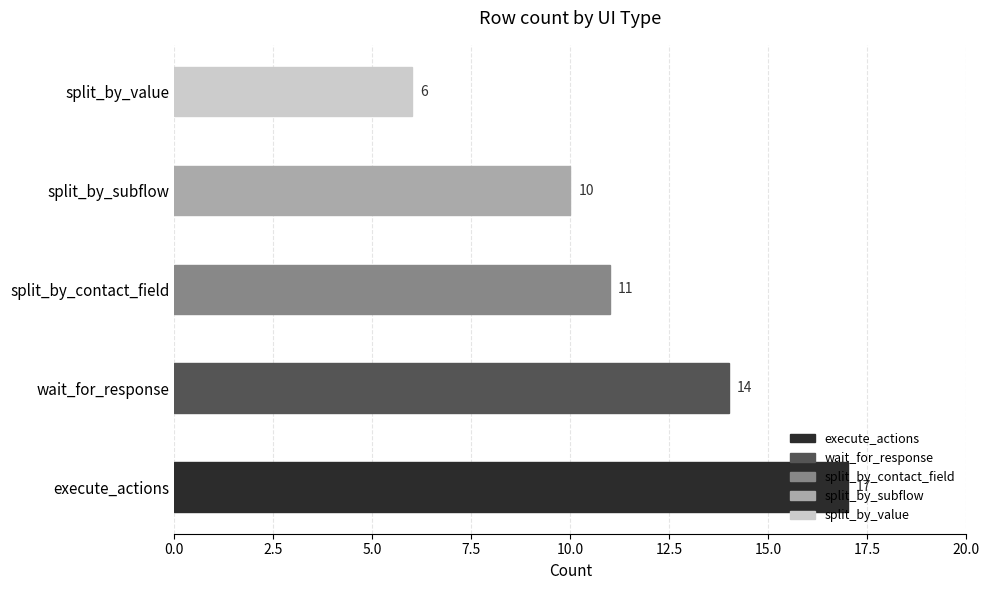

Is it true that the value at split_by_contact_field is 2?

False